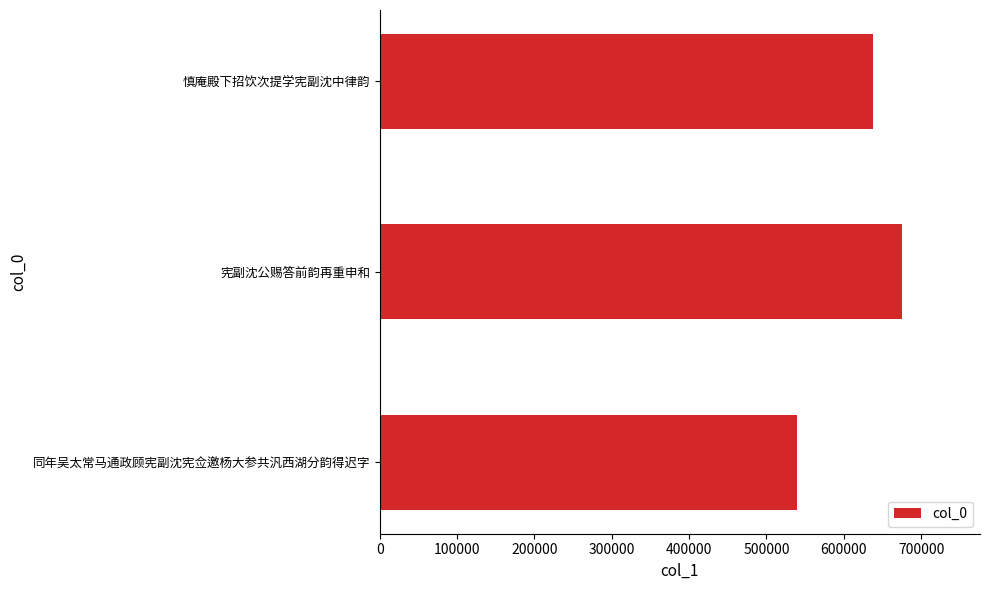

Are the bars grouped side by side (vs. stacked)?

No